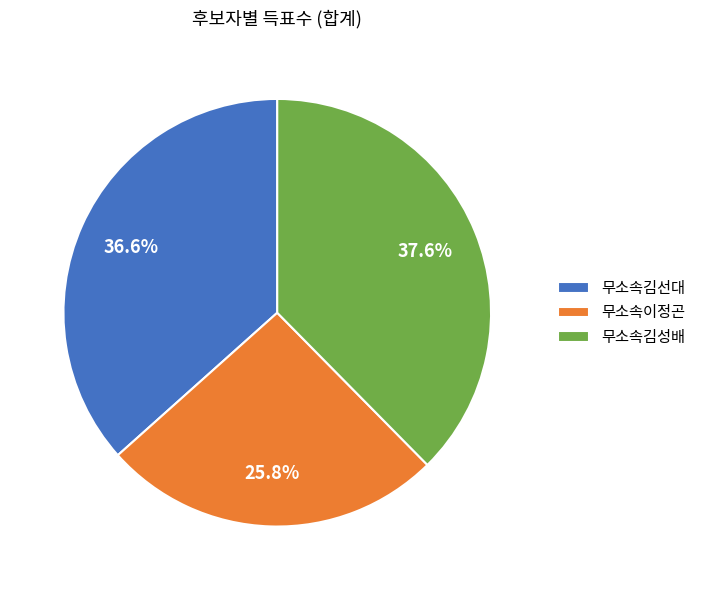

To the nearest percent, what is the combined percentage of 무소속김선대 and 무소속김성배?

74%